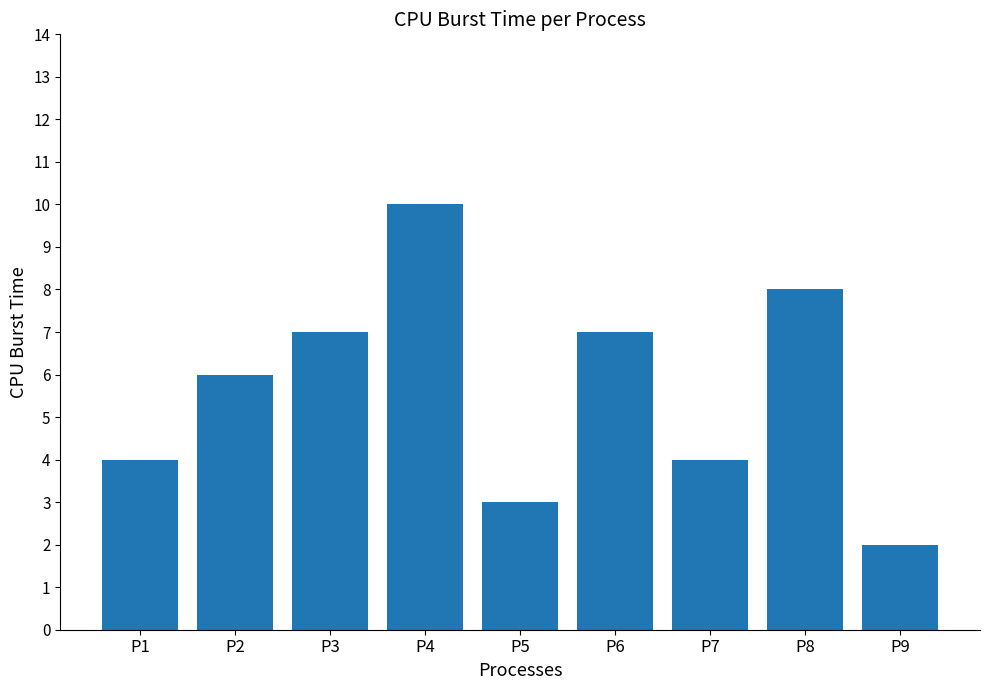

Which label corresponds to the largest value in the chart?

P4